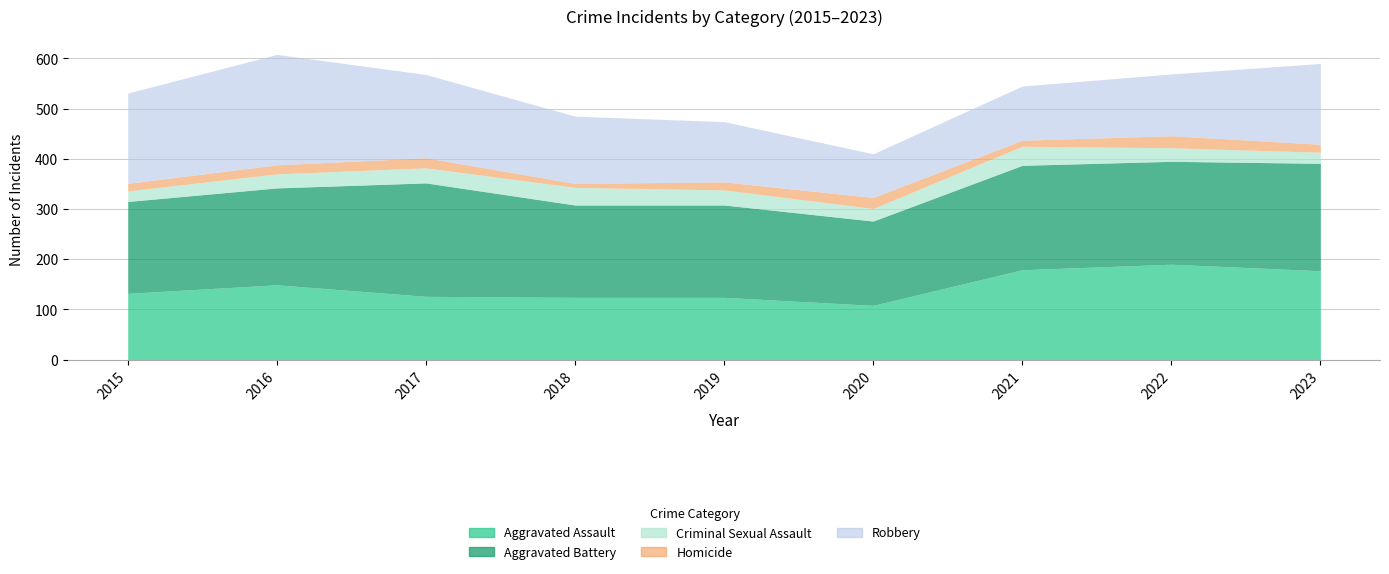

How many distinct data groups are displayed?

5